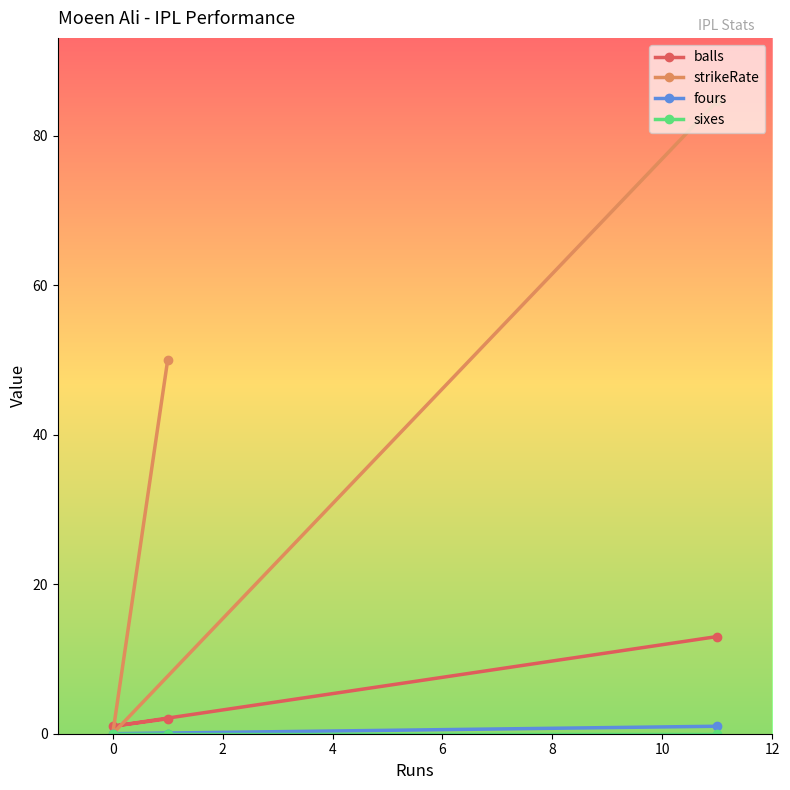

Which series has the largest range (max minus min)?

strikeRate